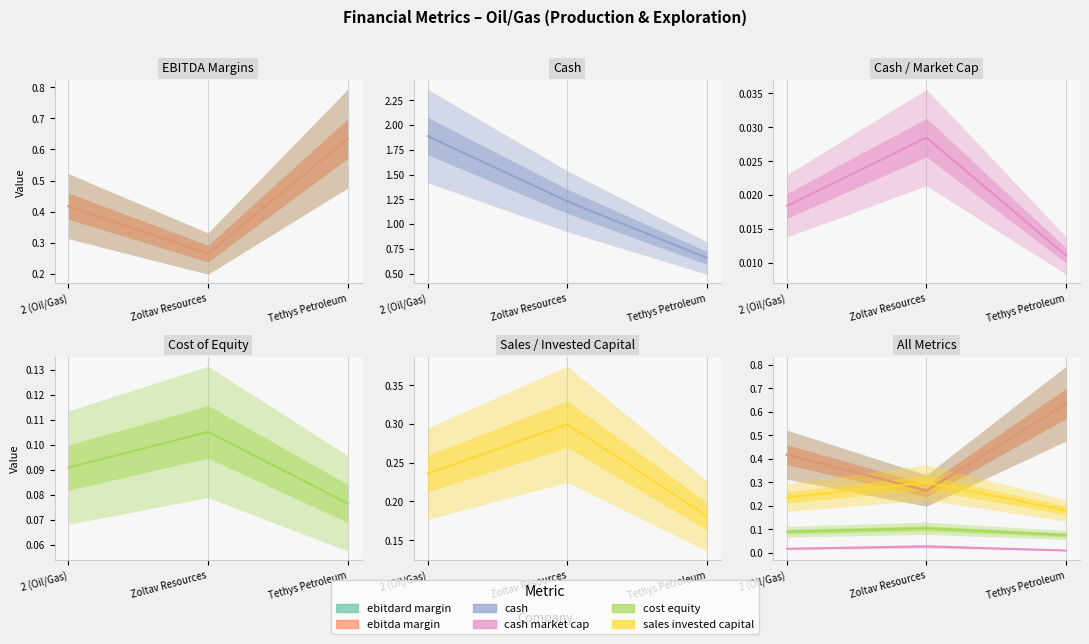

Rank the series by their maximum value, from highest to lowest.

cash, ebitdard margin, ebitda margin, sales invested capital, cost equity, cash market cap